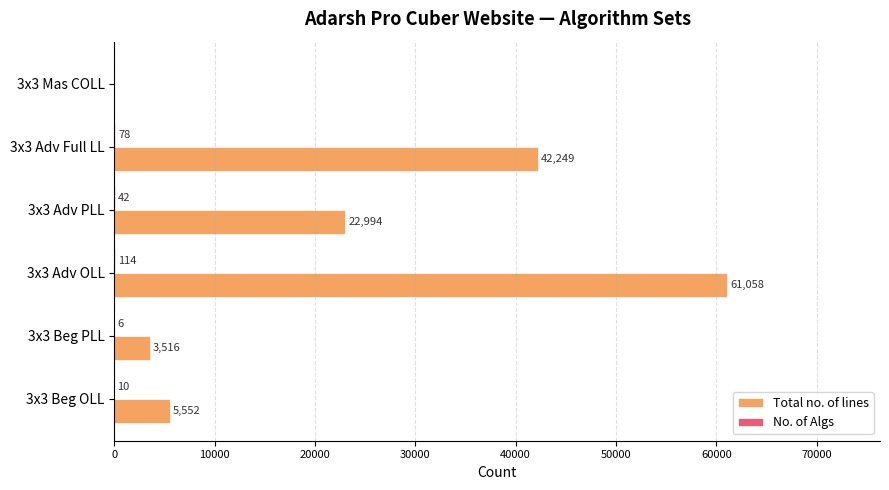

At which category is the sum across all series the highest?

3x3 Adv OLL